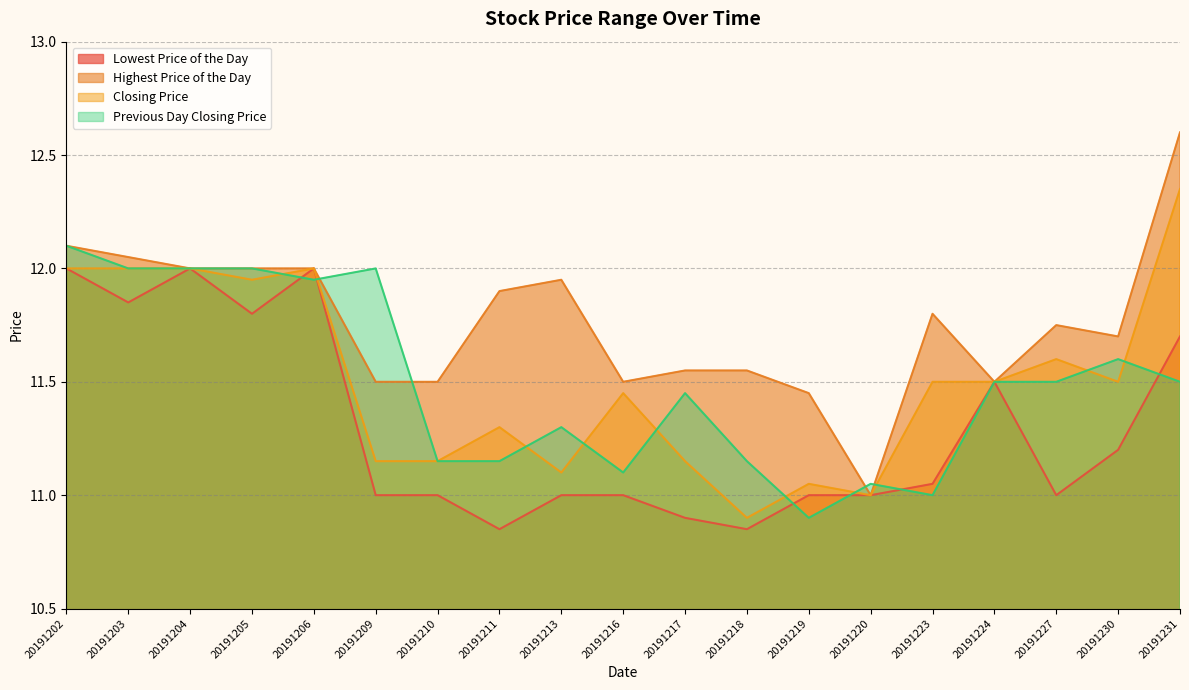

True or false: Lowest Price of the Day and Highest Price of the Day cross at least once.

False